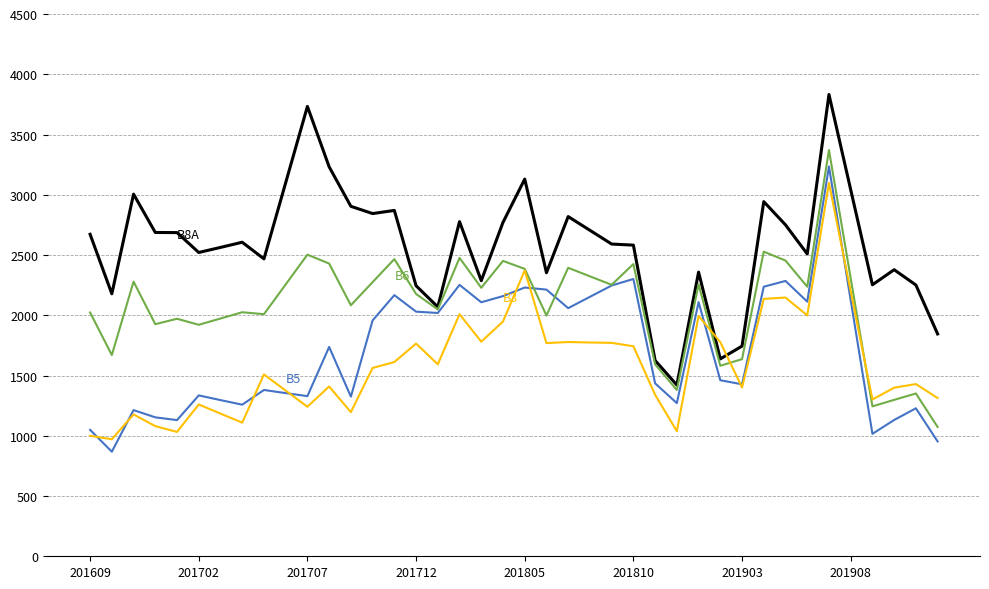

What is the smallest value displayed?

868